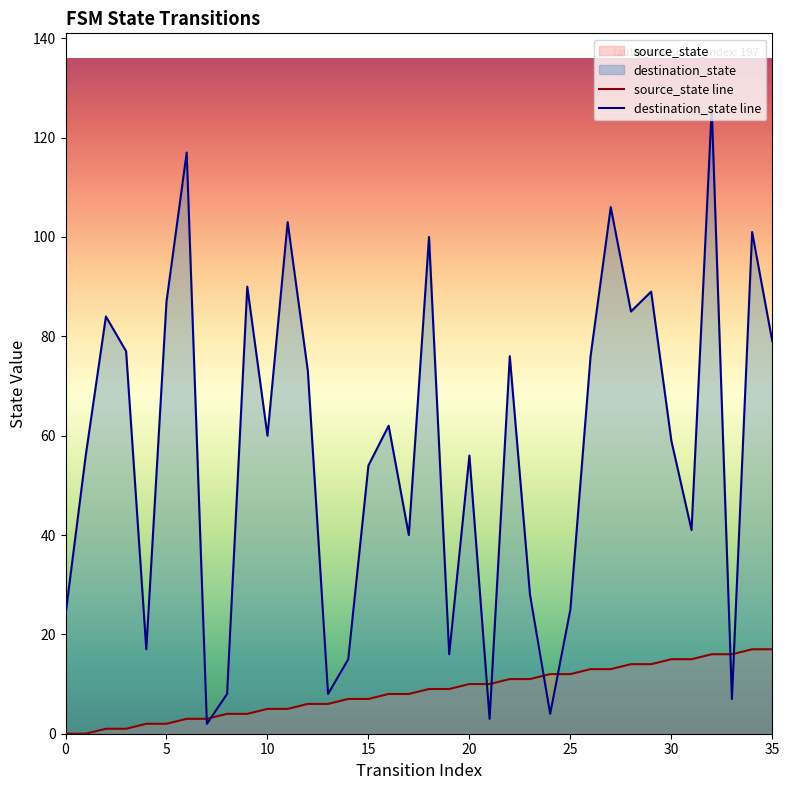

What is the difference between the highest and lowest values at 15?

47